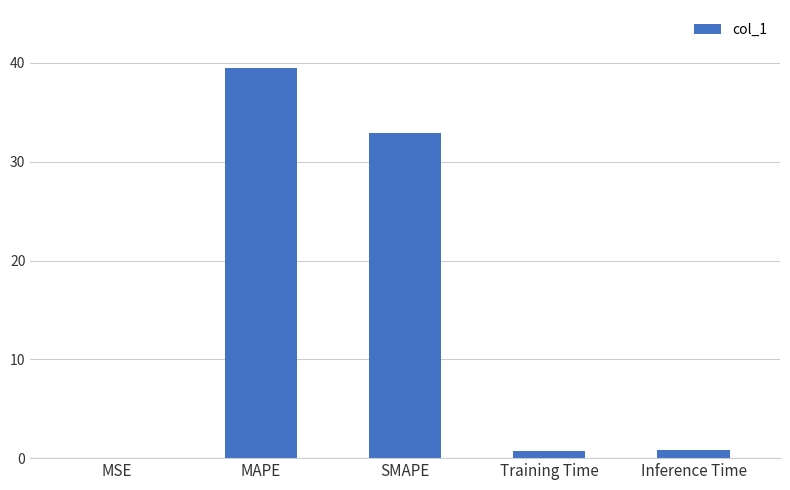

The value at MSE is 0.0. True or false?

True